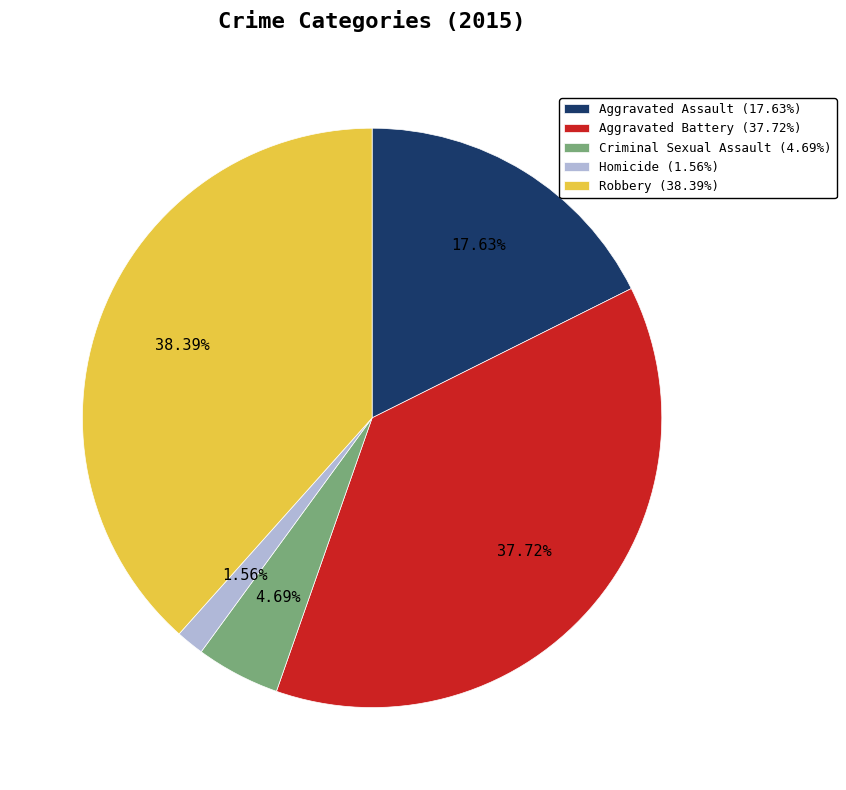

To the nearest percent, what is the average slice percentage?

20%